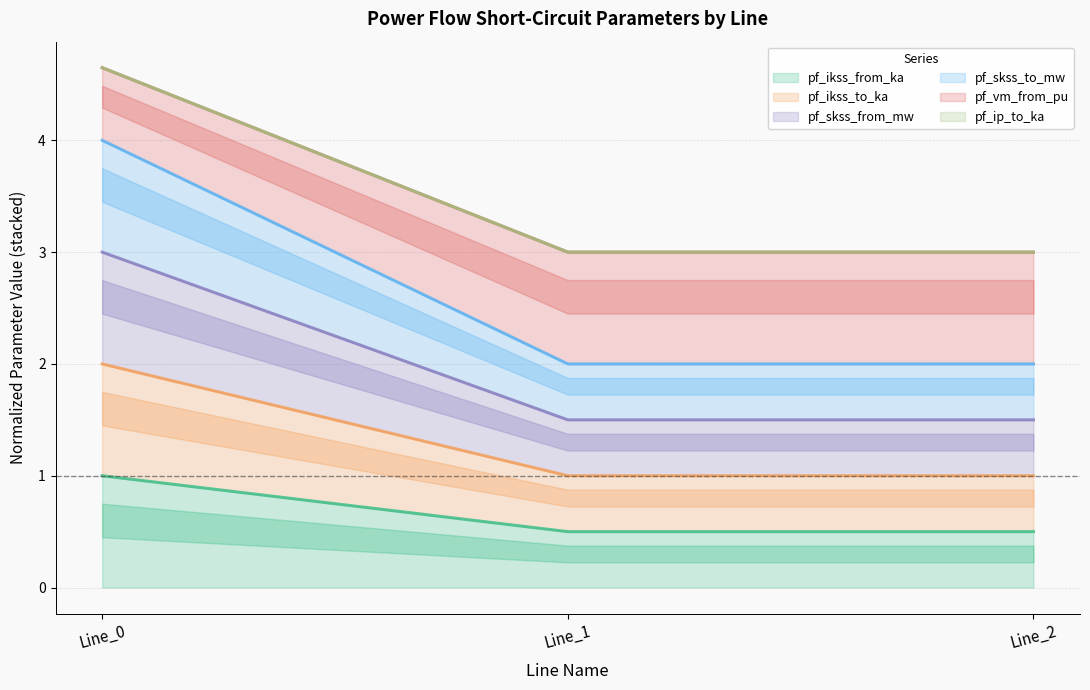

The pf_ikss_from_ka series shows 0.9 at Line_2. True or false?

False